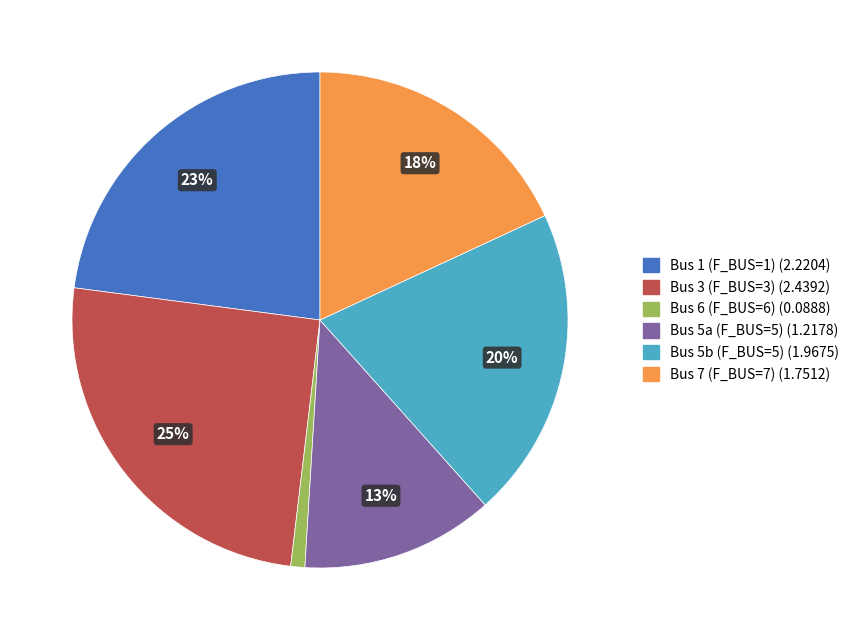

To the nearest percent, what is the difference between the largest and smallest slice percentages?

24%